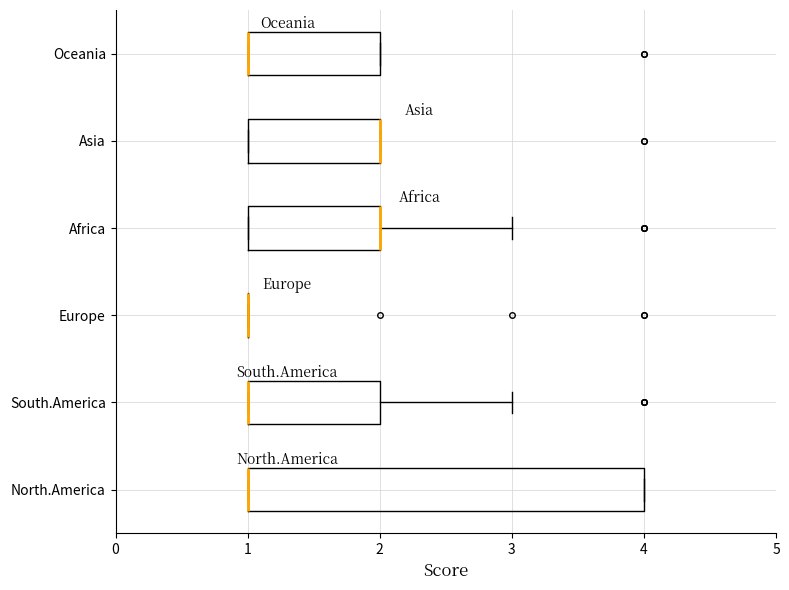

Reading bottom to top, read every box against the x-axis: the position of its median line, the range the box covers, and the ends of its whiskers. The values are not printed on the chart, so give them approximately, as read against the axis.

North.America: median 1 (drawn on the box's left edge), box 1 to 4, whiskers 1 to 4
South.America: median 1 (drawn on the box's left edge), box 1 to 2, whiskers 1 to 3
Europe: box collapsed to a line at 1, whiskers 1 to 1
Africa: median 2 (drawn on the box's right edge), box 1 to 2, whiskers 1 to 3
Asia: median 2 (drawn on the box's right edge), box 1 to 2, whiskers 1 to 2
Oceania: median 1 (drawn on the box's left edge), box 1 to 2, whiskers 1 to 2